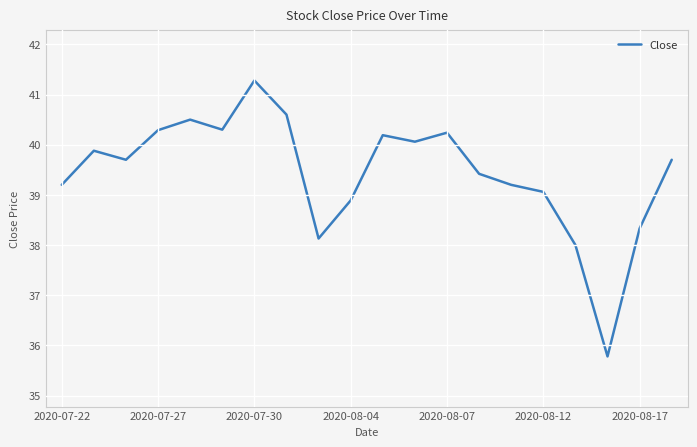

What is the smallest value displayed?

35.8